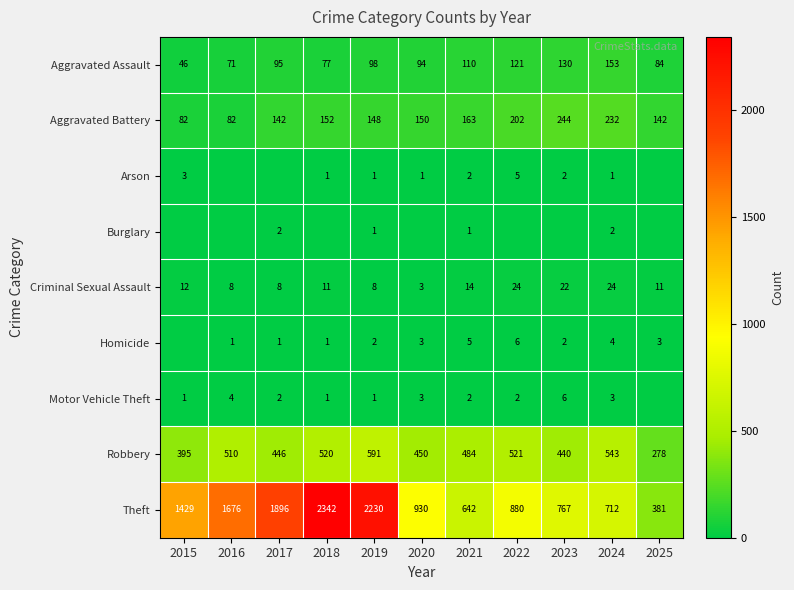

Which series changed the most between 2019 and 2024?

Theft